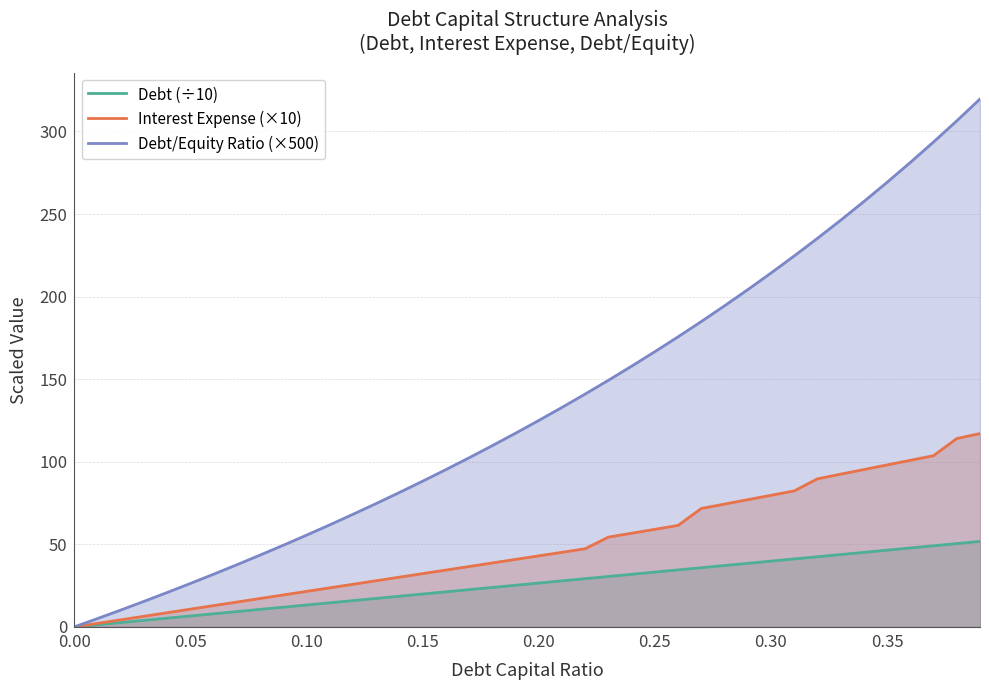

Reading right to left, extract all data points from this chart.

Debt (÷10): 51.8	50.5	49.2	47.8	46.5	45.2	43.8	42.5	41.2	39.9	38.5	37.2	35.9	34.5	33.2	31.9	30.6	29.2	27.9	26.6	25.2	23.9	22.6	21.3	19.9	18.6	17.3	15.9	14.6	13.3	12.0	10.6	9.3	8.0	6.6	5.3	4.0	2.7	1.3	0.0
Interest Expense (×10): 117.1	114.1	103.7	100.9	98.1	95.3	92.5	89.7	82.4	79.7	77.0	74.4	71.7	61.5	59.1	56.7	54.4	47.3	45.2	43.0	40.9	38.7	36.6	34.4	32.3	30.1	28.0	25.8	23.7	21.5	19.4	17.2	15.1	12.9	10.8	8.6	6.5	4.3	2.2	0.0
Debt/Equity Ratio (×500): 319.7	306.5	293.7	281.2	269.2	257.6	246.3	235.3	224.6	214.3	204.2	194.4	184.9	175.7	166.7	157.9	149.4	141.0	132.9	125.0	117.3	109.8	102.4	95.2	88.2	81.4	74.7	68.2	61.8	55.6	49.5	43.5	37.6	31.9	26.3	20.8	15.5	10.2	5.1	0.0